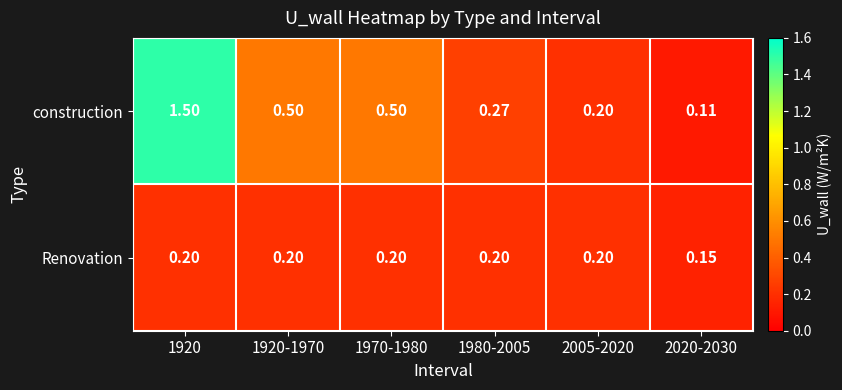

At 1970-1980, list the series in order from largest to smallest.

construction, Renovation